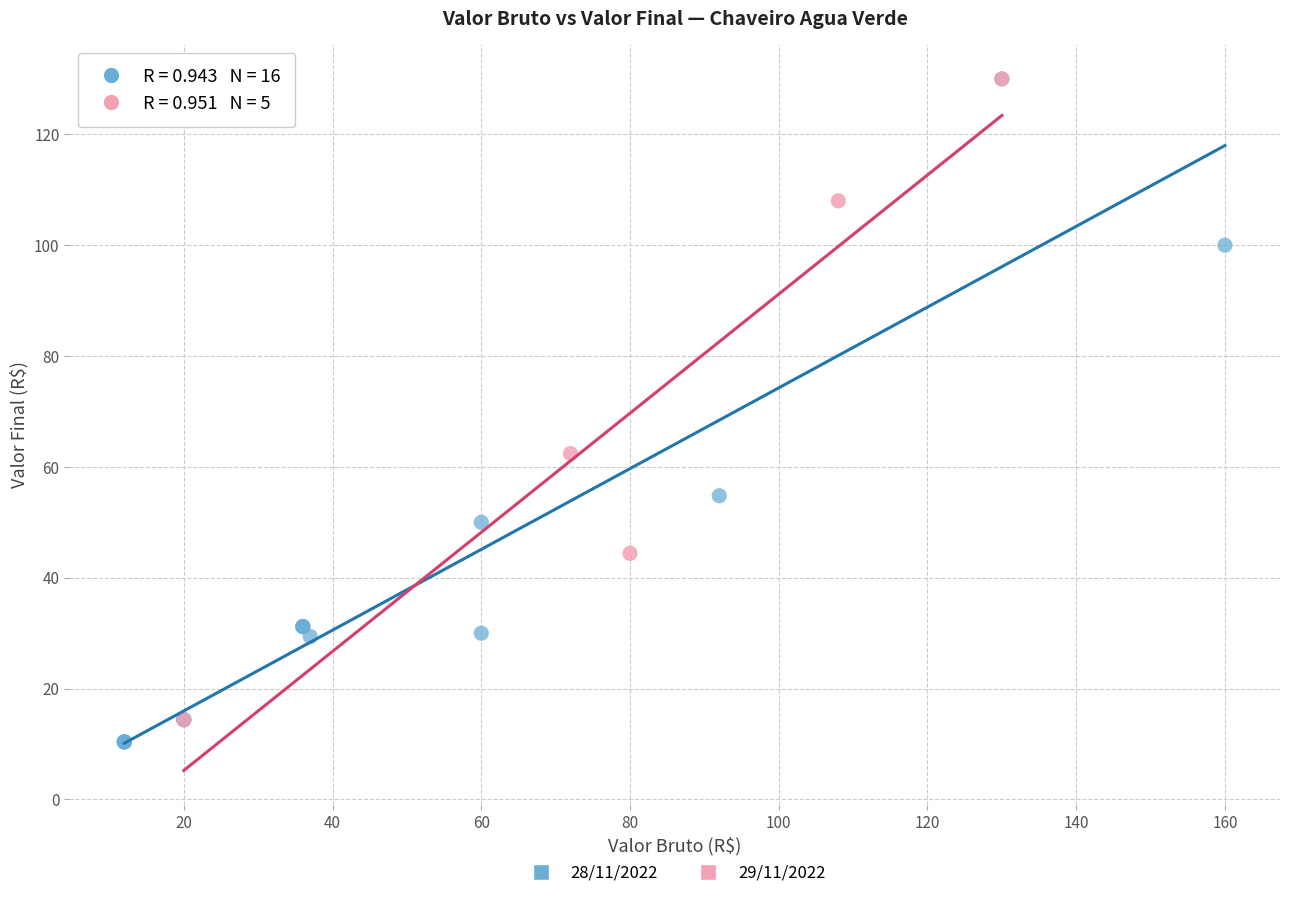

Which series reaches the minimum Y coordinate?

28/11/2022